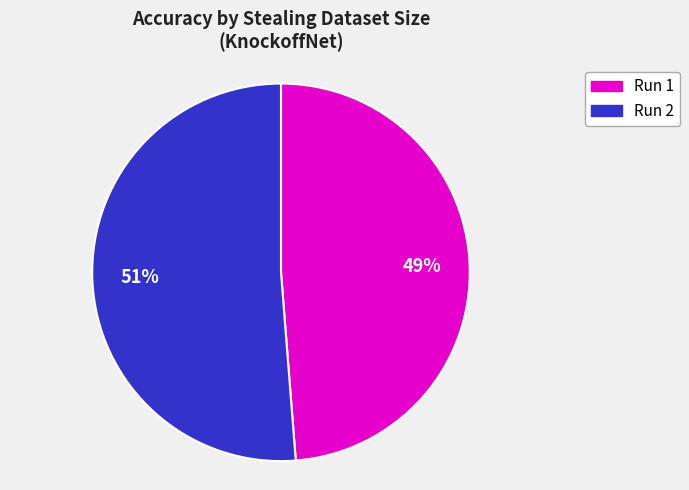

To the nearest percent, what is the difference between the largest and smallest slice percentages?

2%